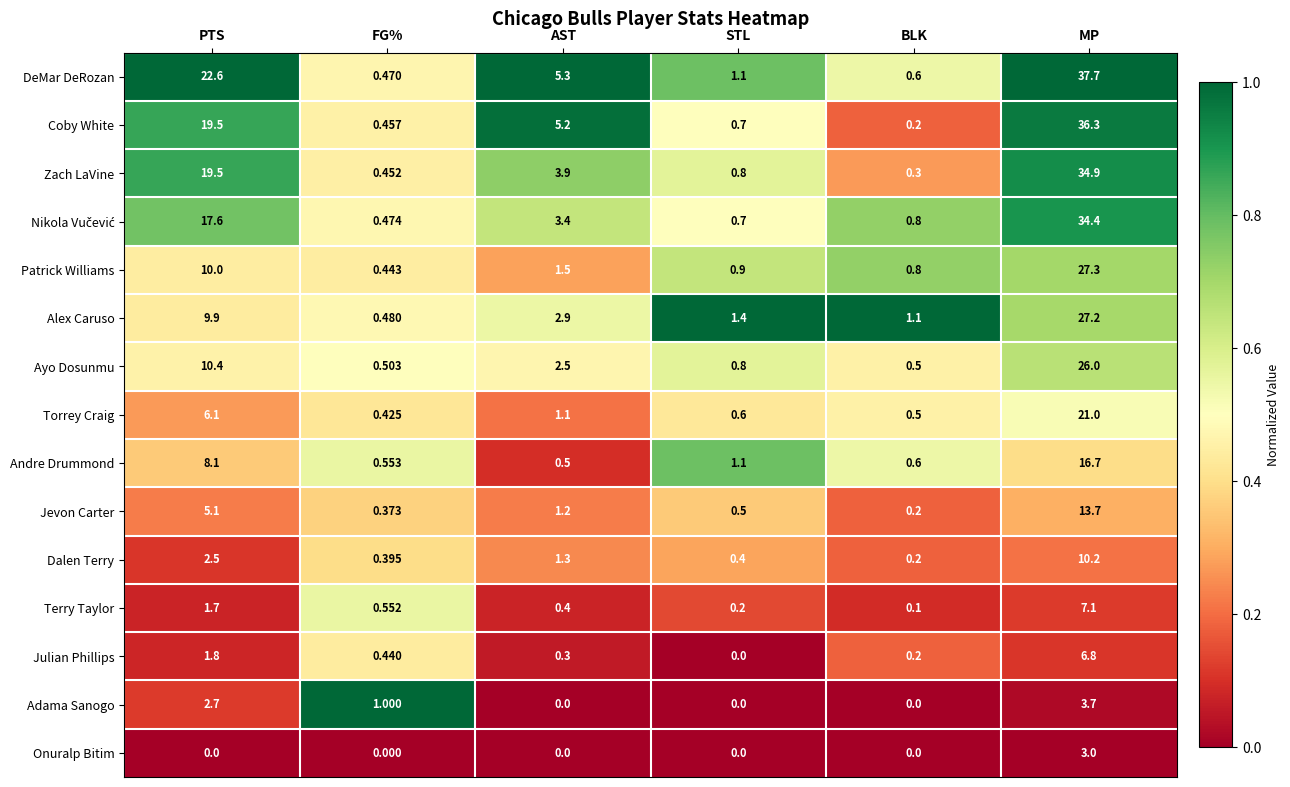

At which label does Jevon Carter first exceed 1?

PTS